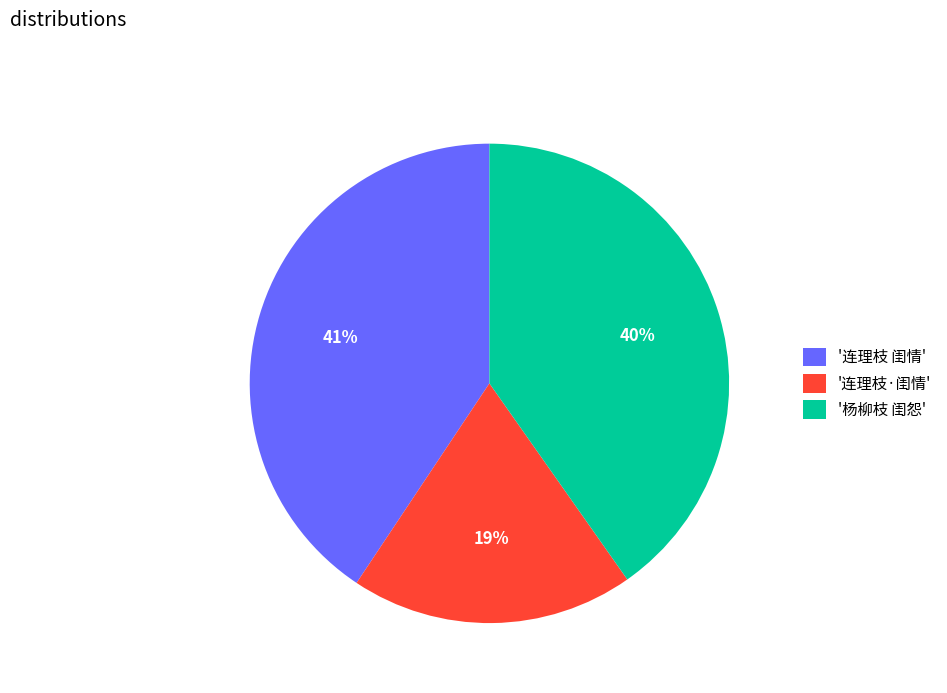

Does any single category account for the majority?

No